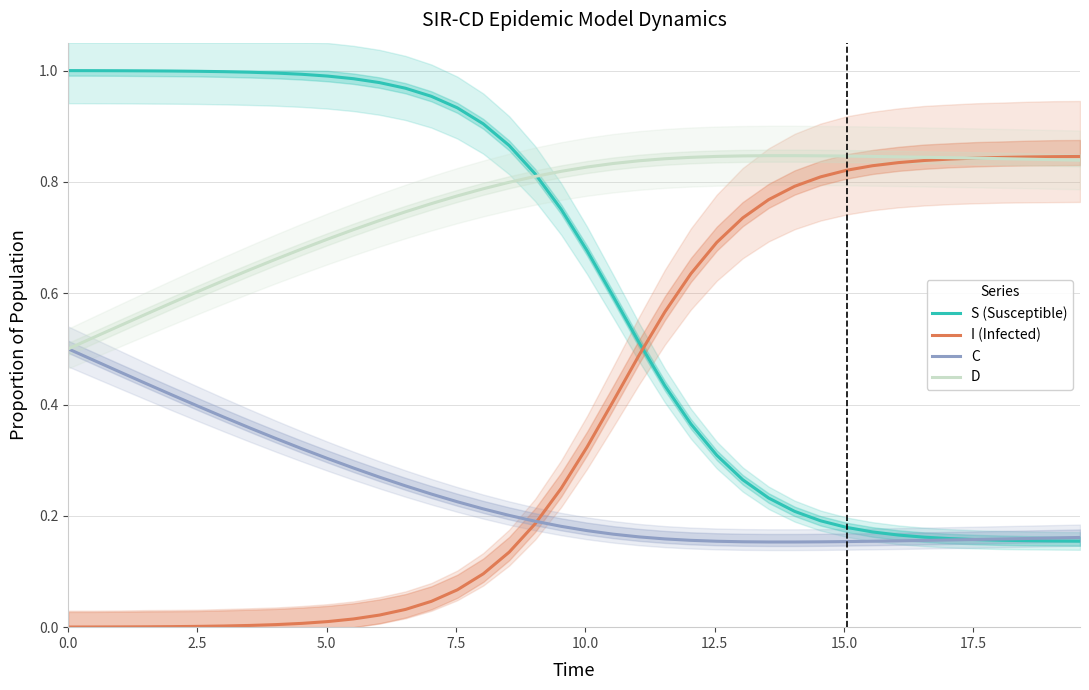

Which series ends up on top after the final intersection of I (Infected) and S (Susceptible)?

I (Infected)